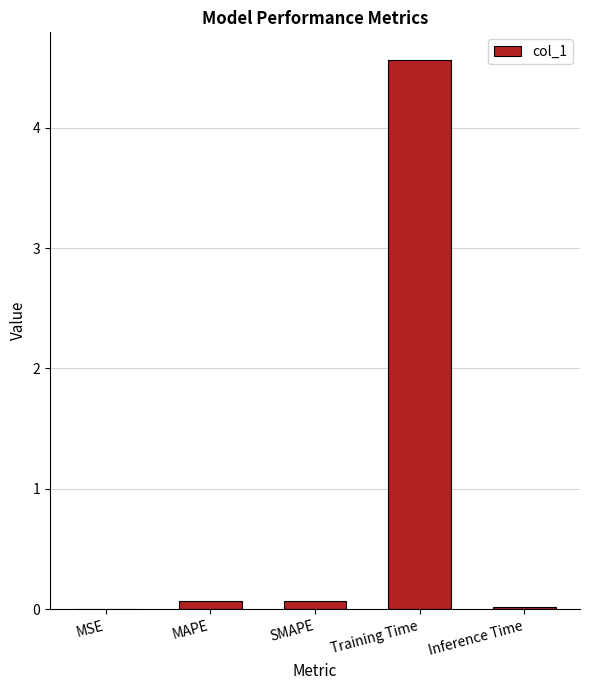

The chart shows a value of 1.5 at Training Time. True or false?

False